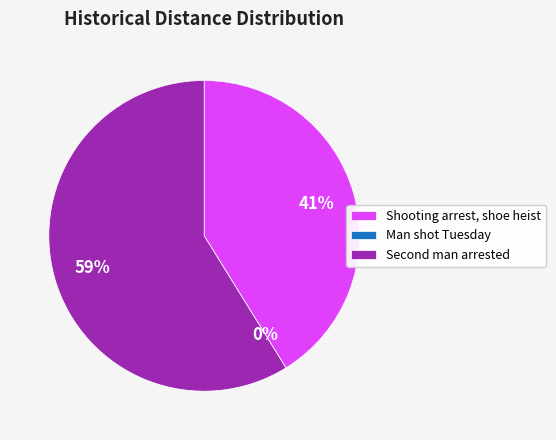

What is the largest slice in the pie chart?

Second man arrested in Trenton shooting